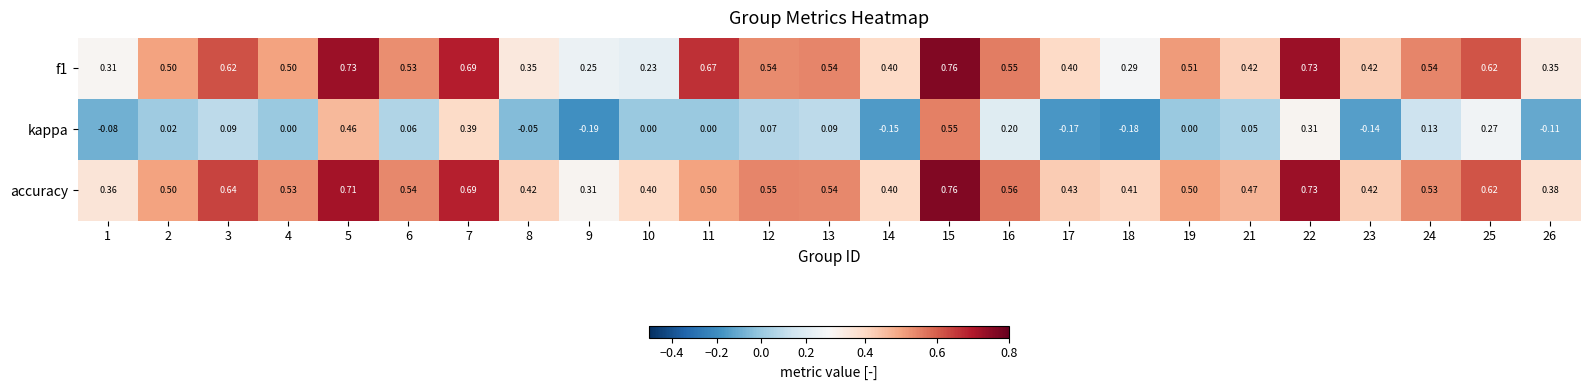

Which series changed the most between 6 and 24?

kappa